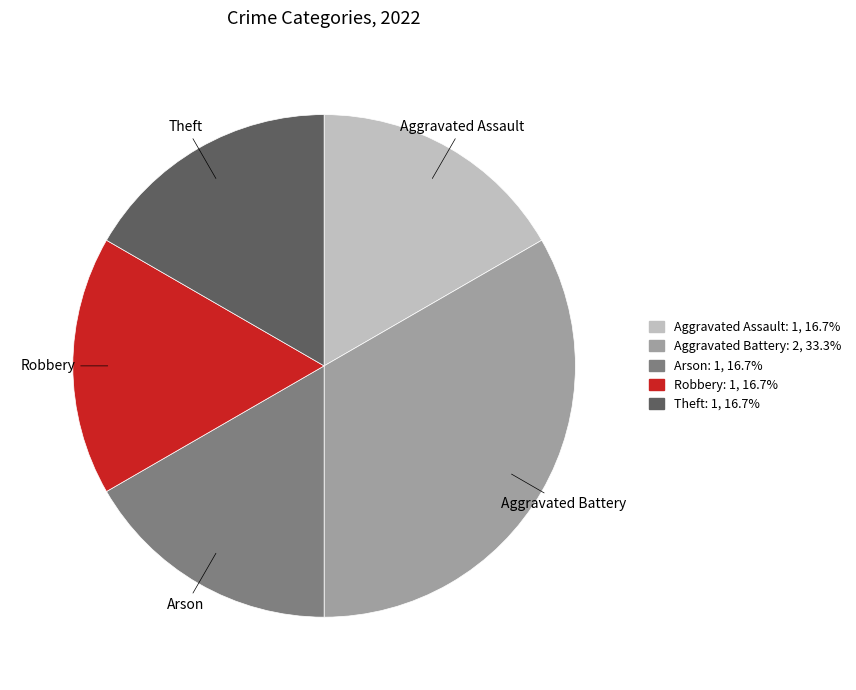

How many segments does this pie chart have?

5